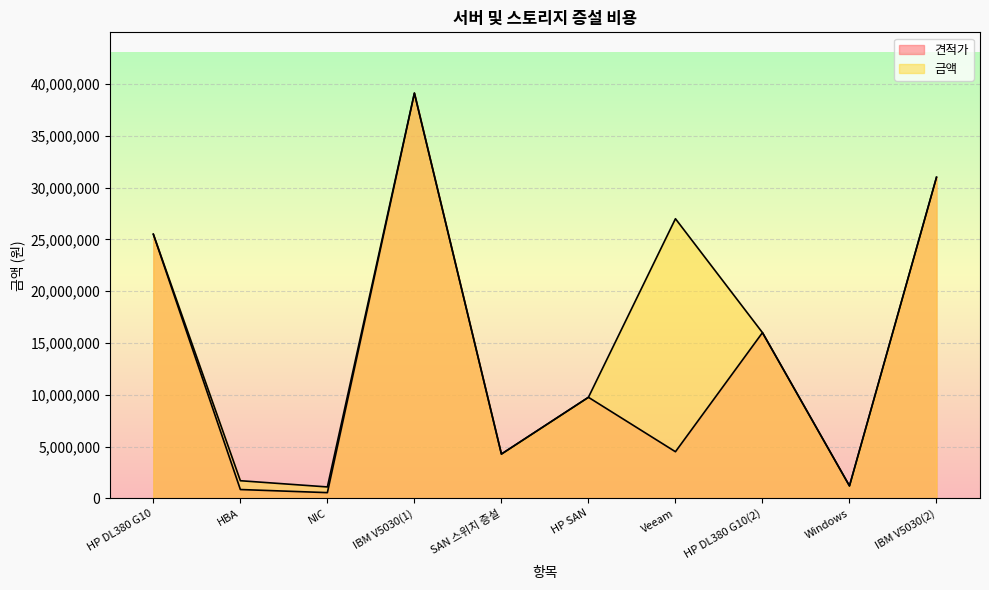

What is the label of the 7th point from the left?

Veeam